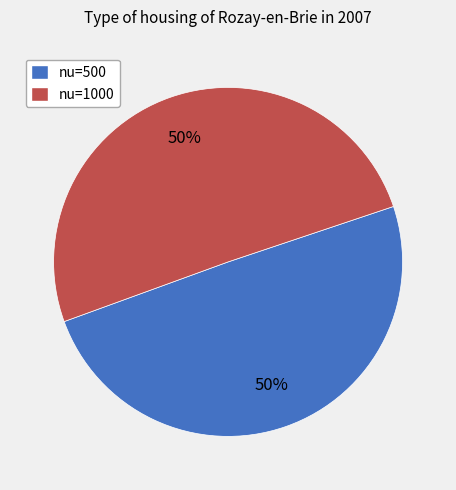

To the nearest percent, what is the average slice percentage?

50%